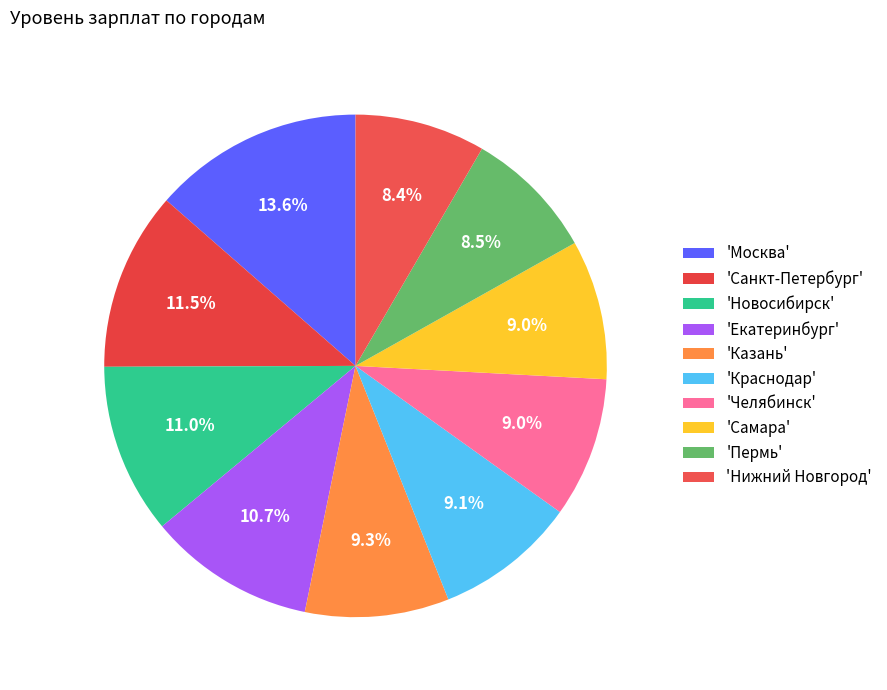

How many slices are in this pie chart?

10